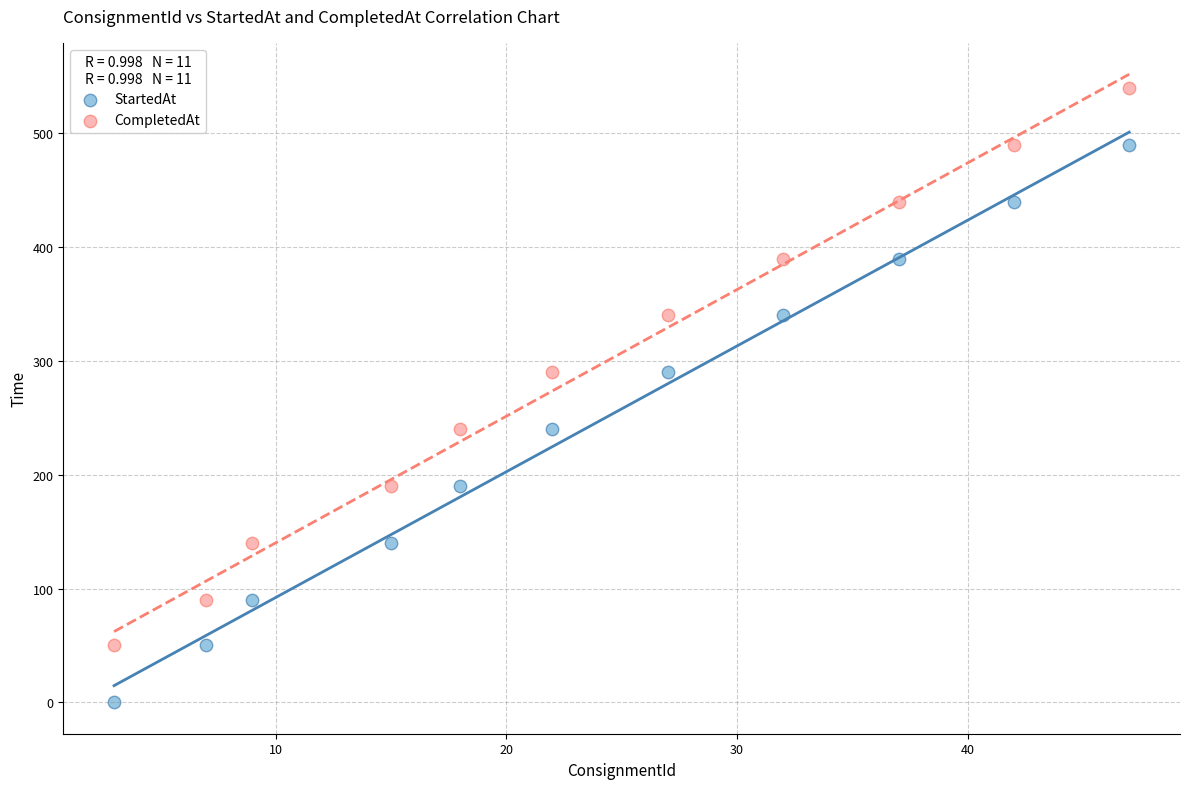

Across all data points, what is the range of X values (max minus min)?

44